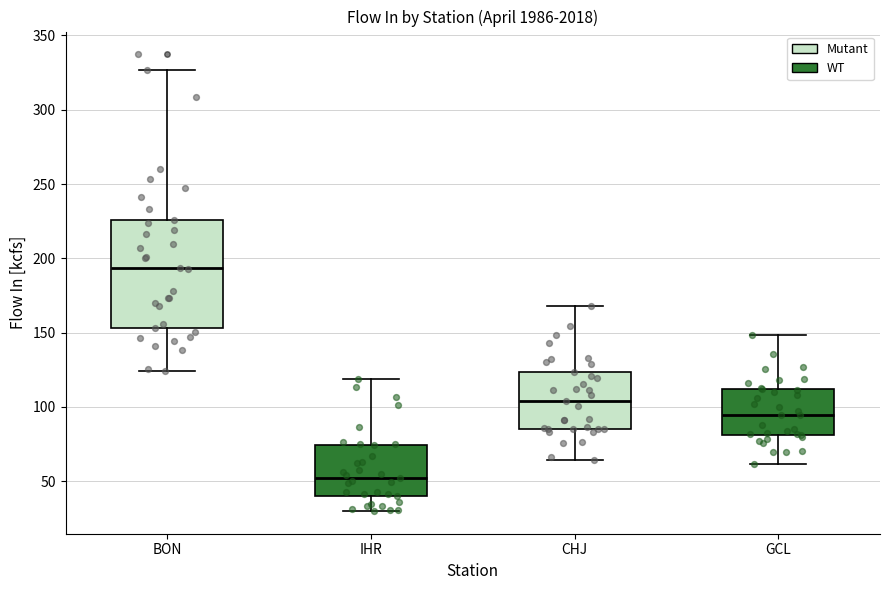

Where is the lower edge of the box for IHR on the y-axis? The values are not printed on the chart, so give them approximately, as read against the axis.

40